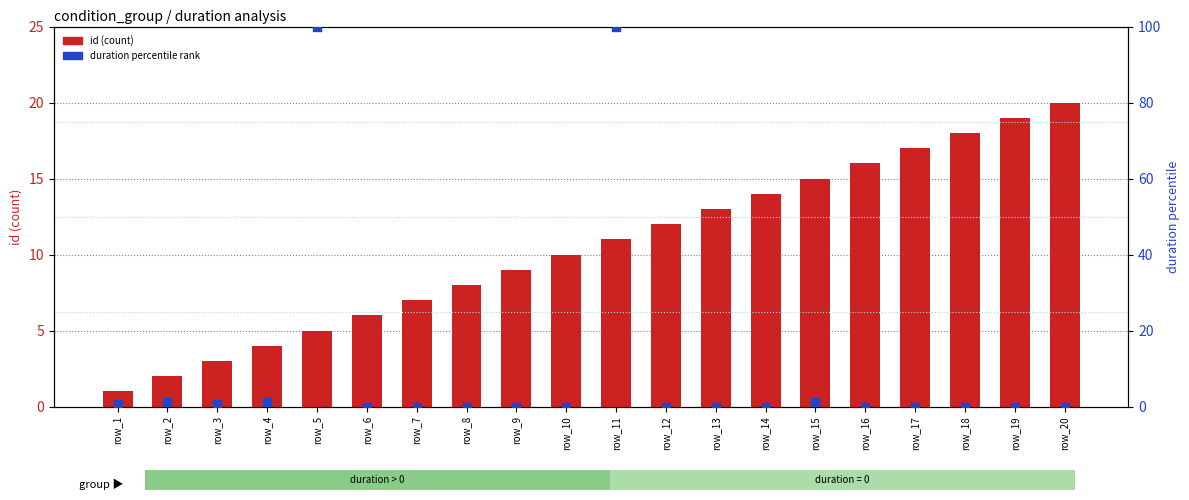

Which series reaches the minimum Y coordinate?

duration percentile